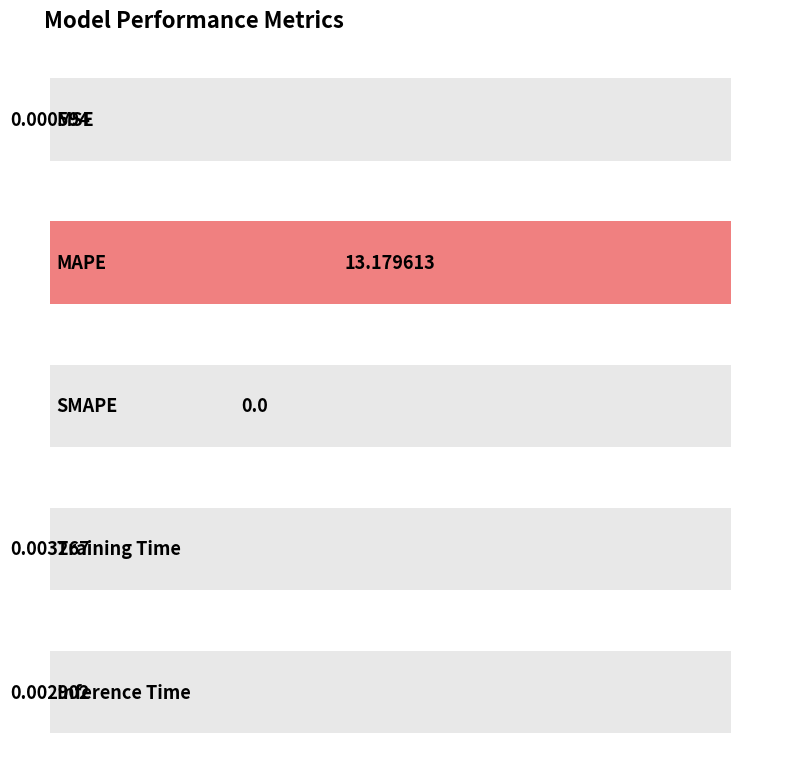

What position from the left is SMAPE?

3